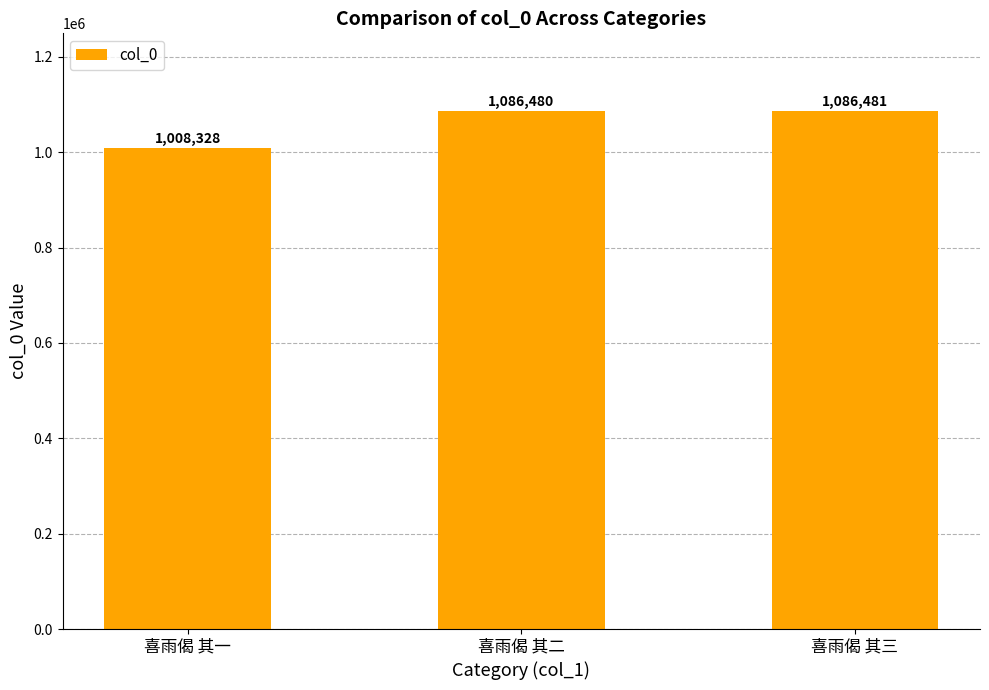

Are the bars horizontal?

No